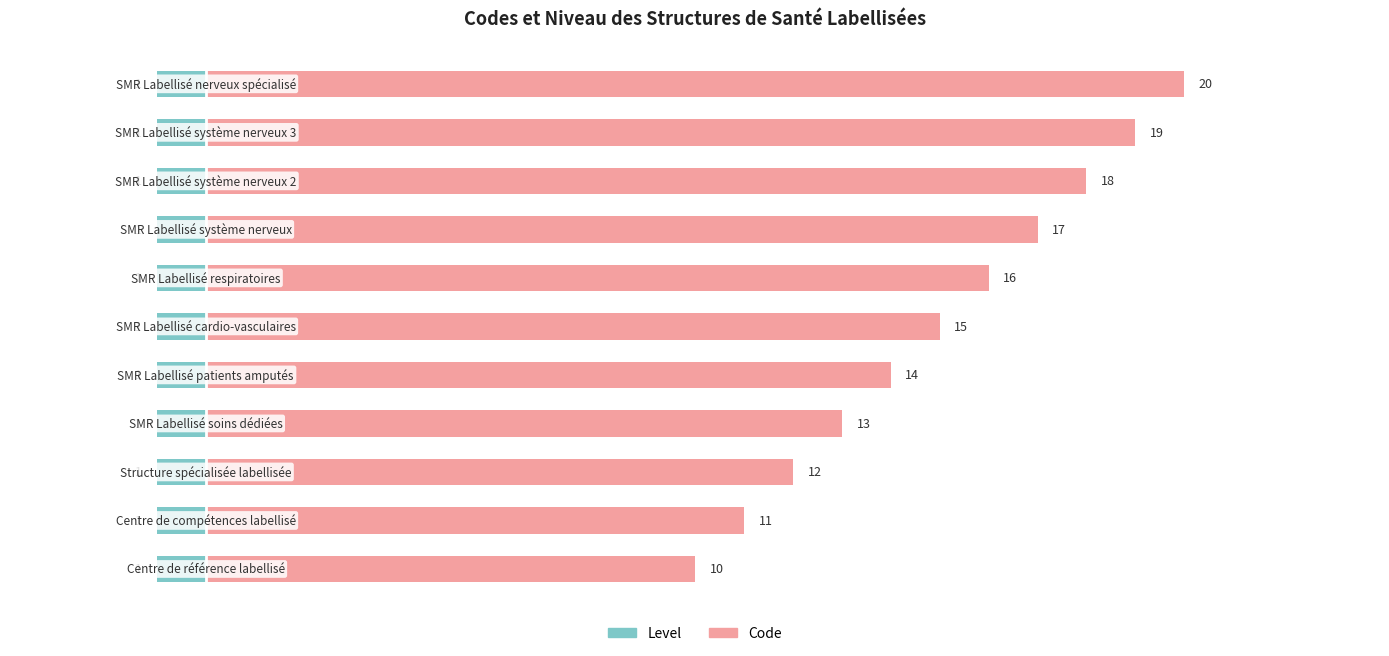

What is the difference between the highest and lowest values at 5?

11.4